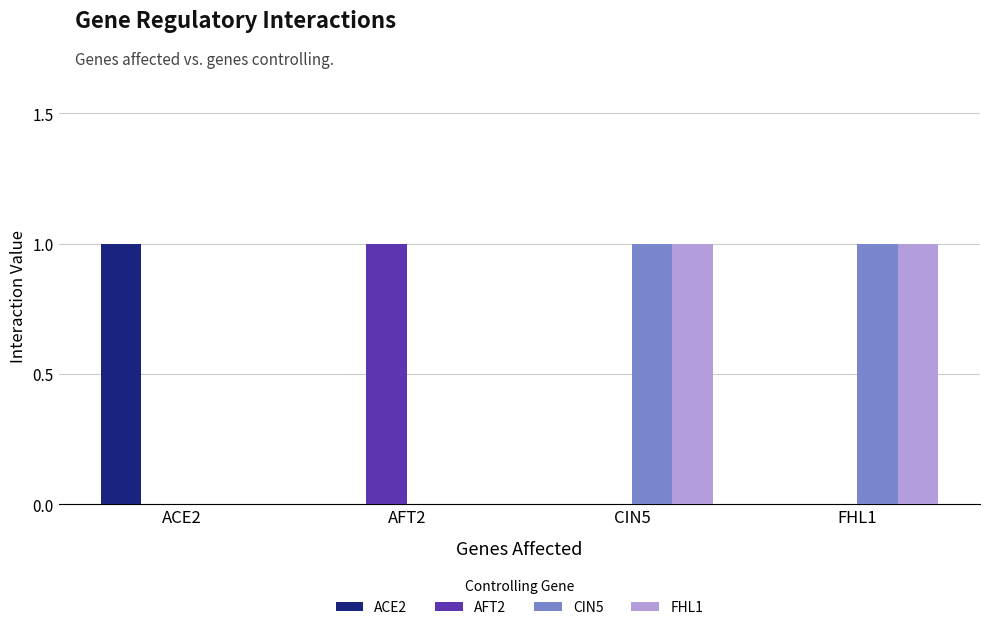

The ACE2 series shows 0 at FHL1. True or false?

True